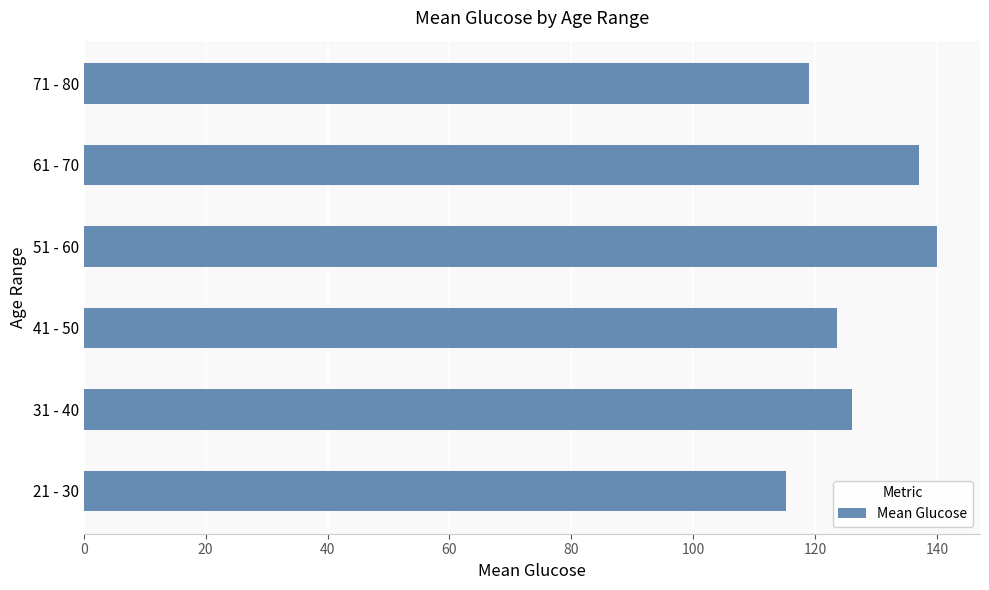

The value at 31 - 40 is 126.0. True or false?

True